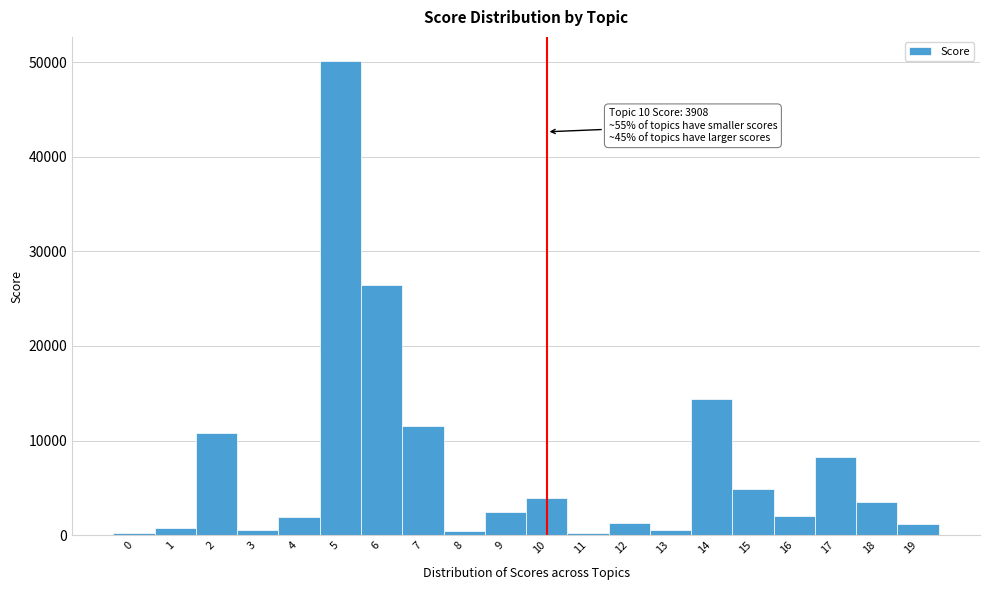

Over which range of the x-axis is the bar tallest?

4.5 to 5.5